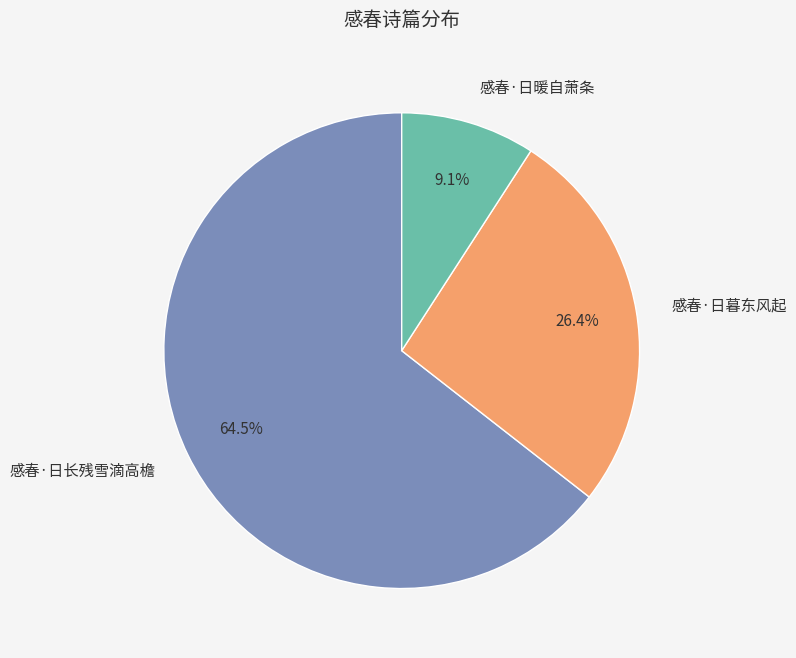

Approximately how many times larger is the value at 感春·日暖自萧条 compared to 感春·日暮东风起?

0.3